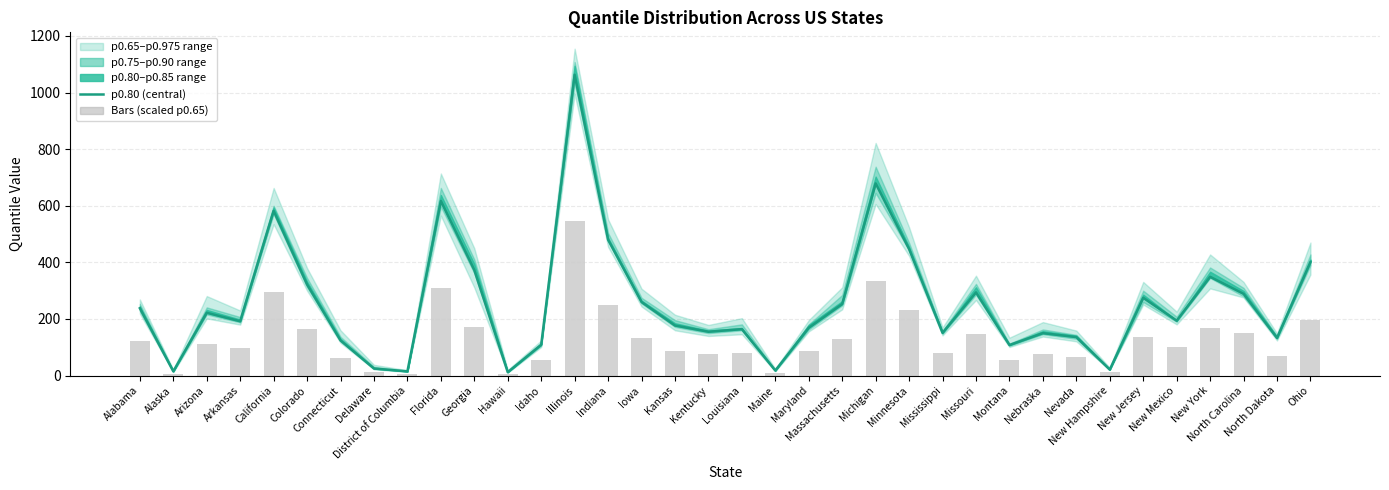

At which label does p0.80 (central) reach its peak?

Illinois